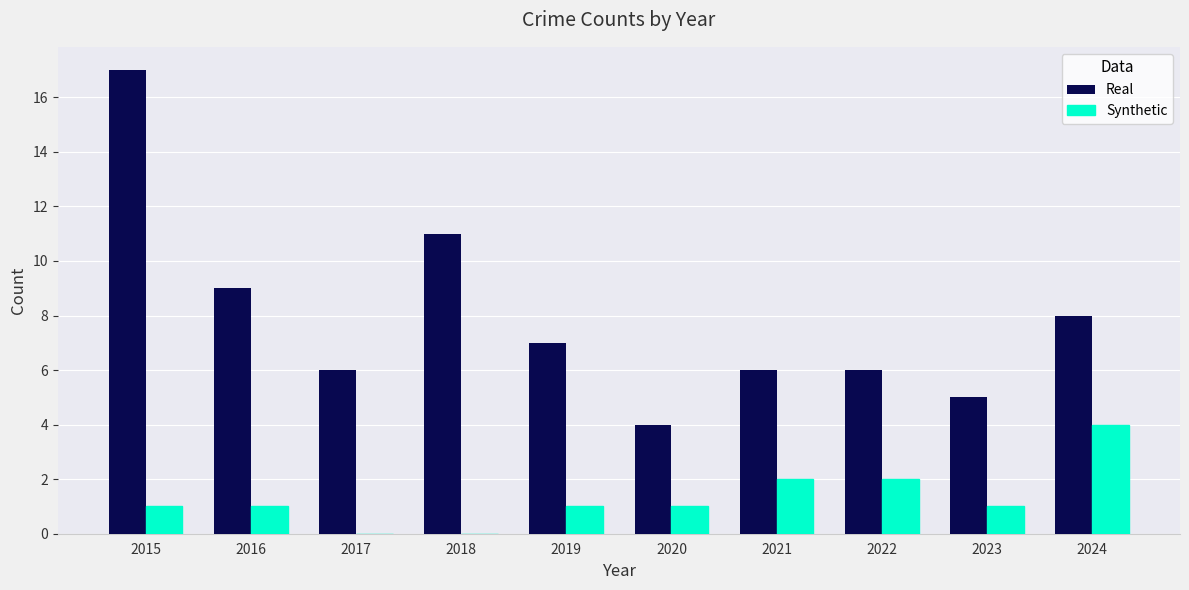

Is the value of Synthetic at 2020 greater than the value of Real at 2022?

No